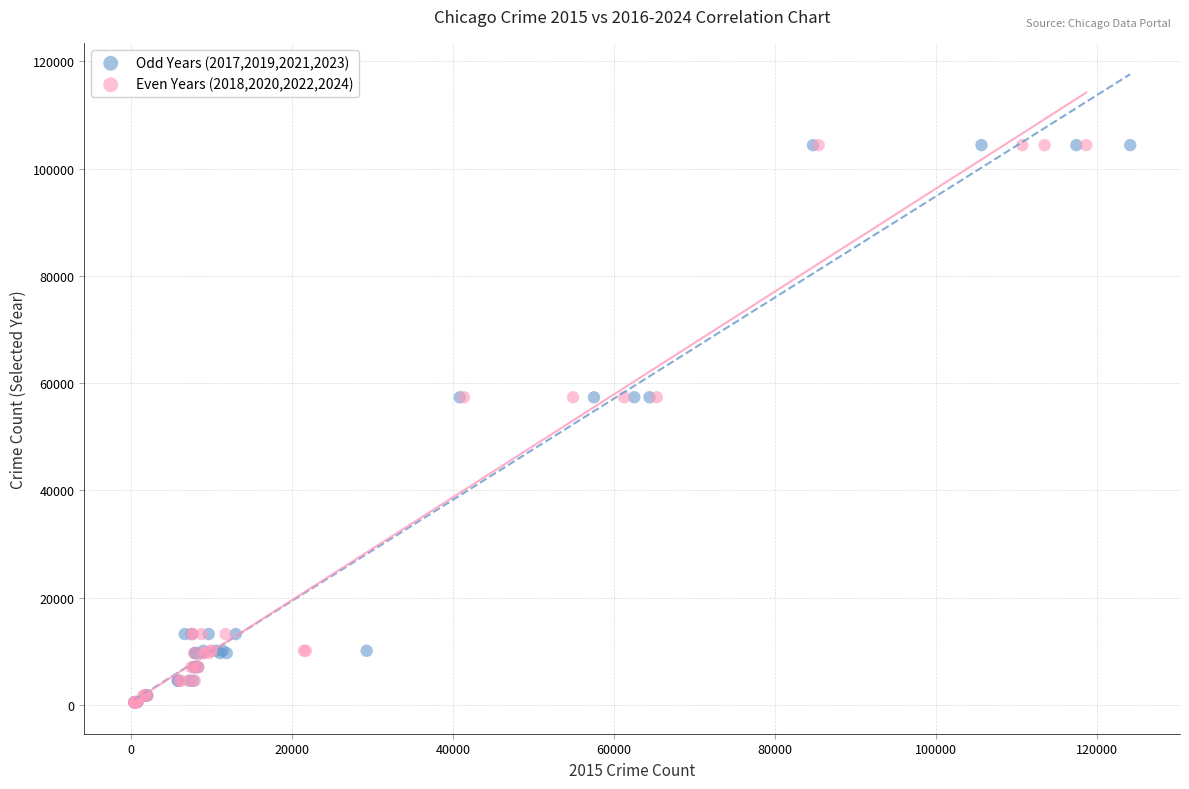

What are all the series names shown in the legend?

Odd Years (2017,2019,2021,2023), Even Years (2018,2020,2022,2024)